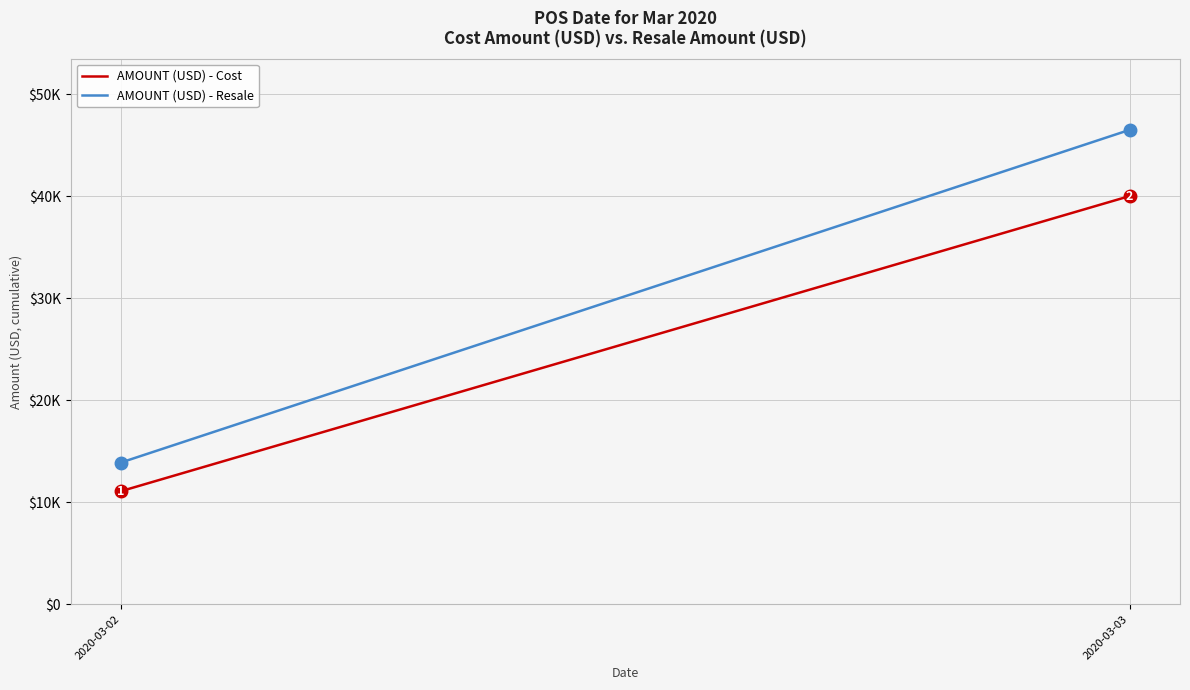

Is it true that AMOUNT (USD) - Cost equals 11085.0 at 2020-03-02?

True